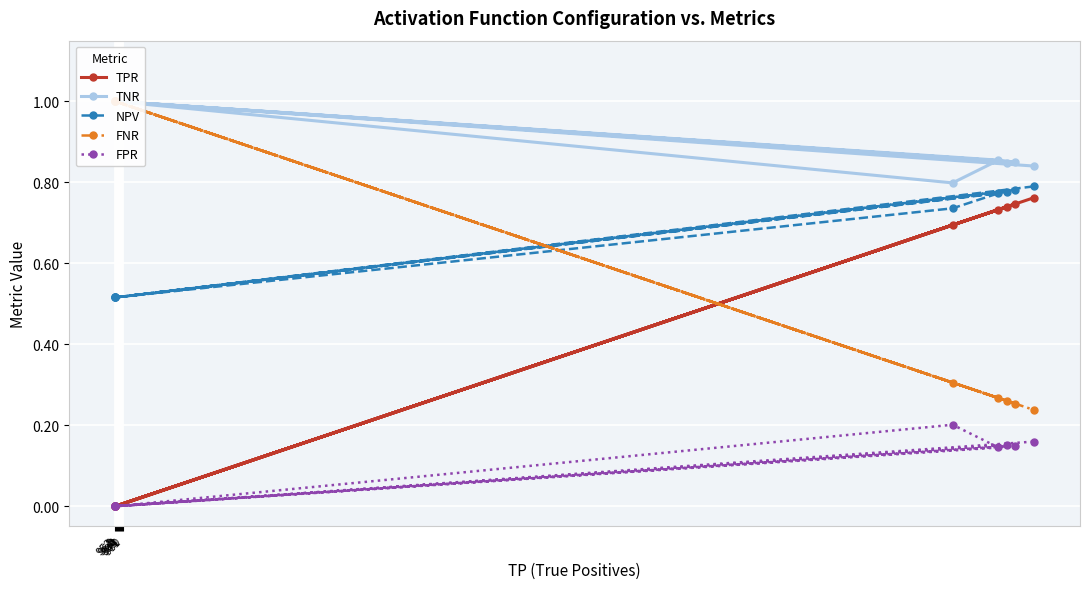

True or false: TNR and FPR intersect in this chart.

False